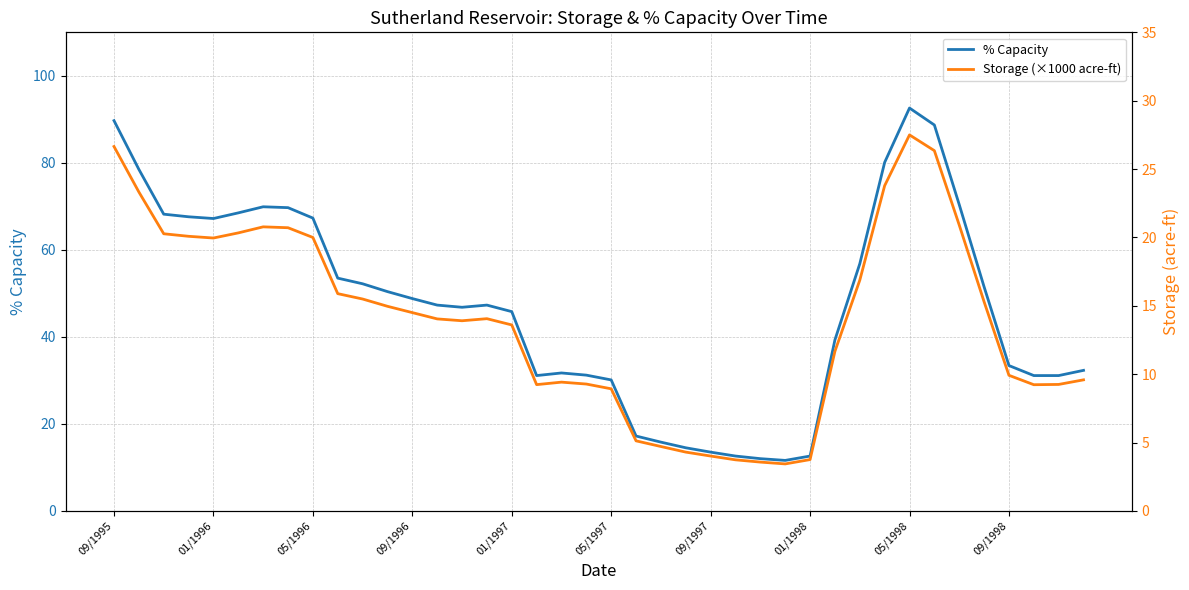

What is the difference between the maximum and minimum values in the % Capacity series?

81.0